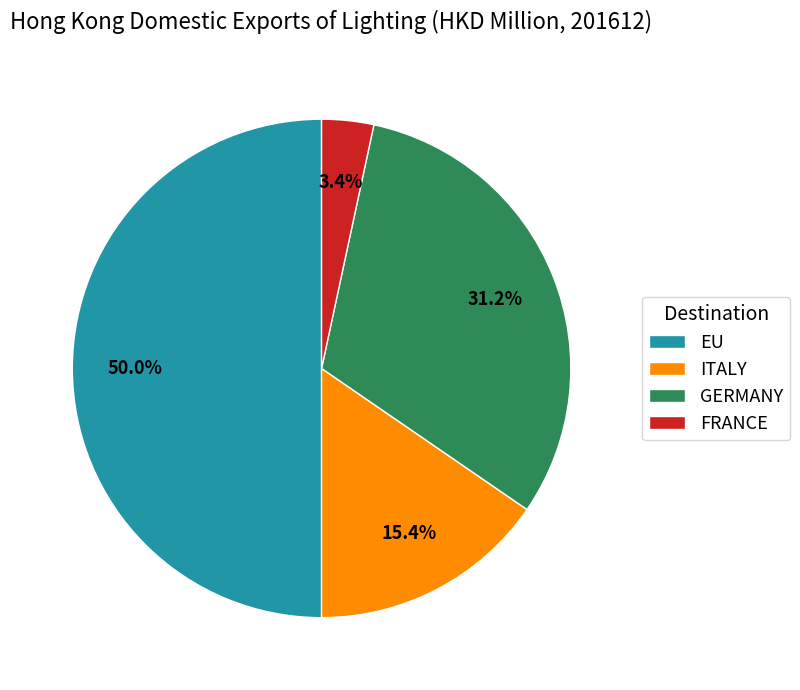

The ITALY slice represents 15% of the pie. True or false?

True